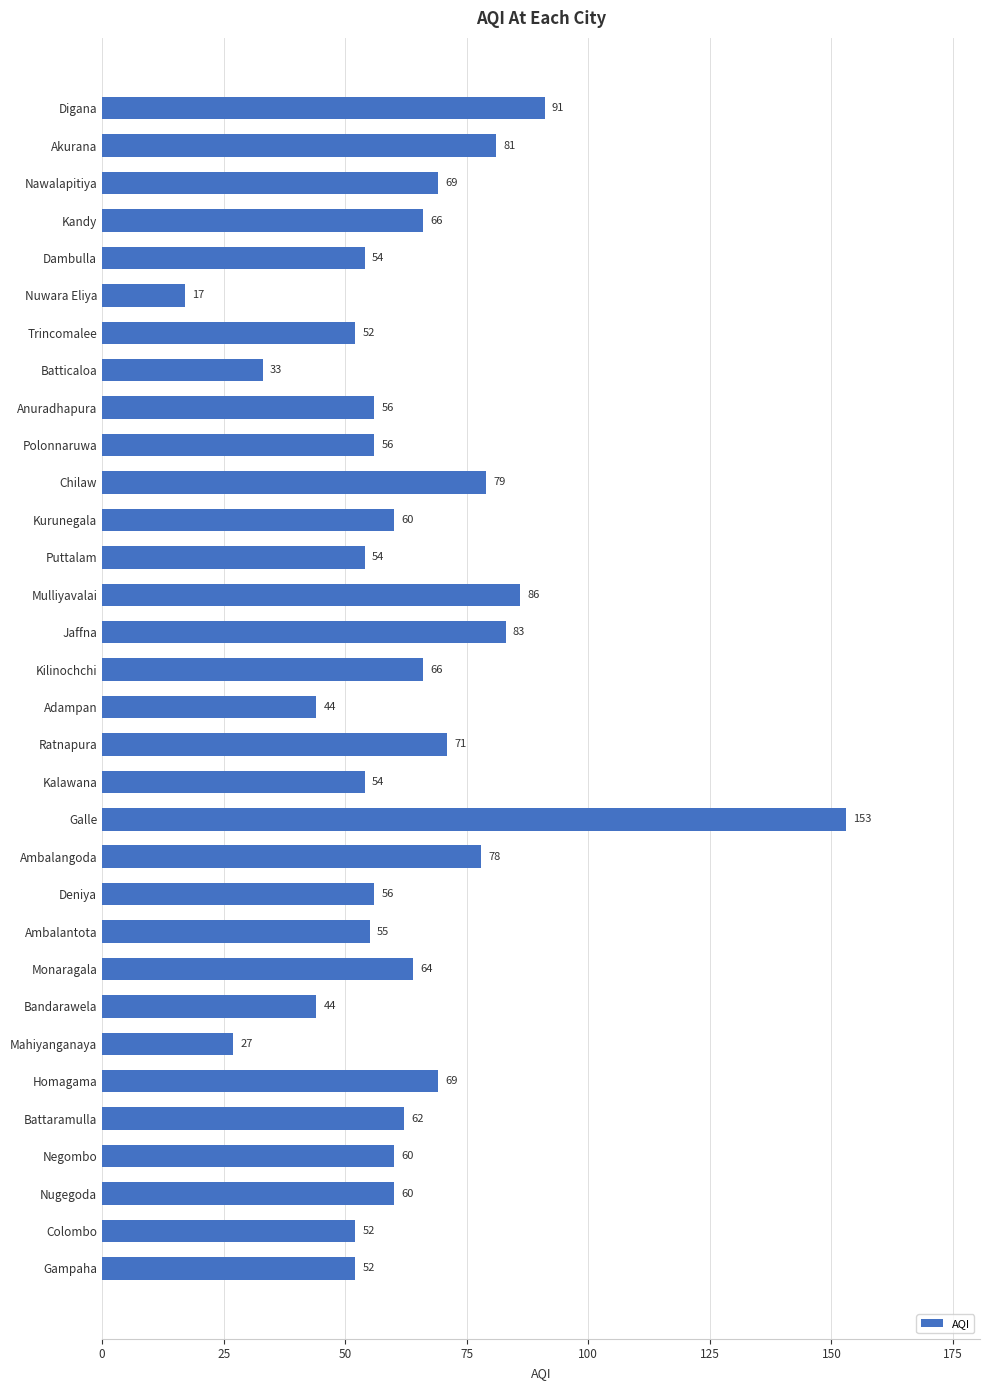

Which has a higher value, Kurunegala or Battaramulla?

Battaramulla